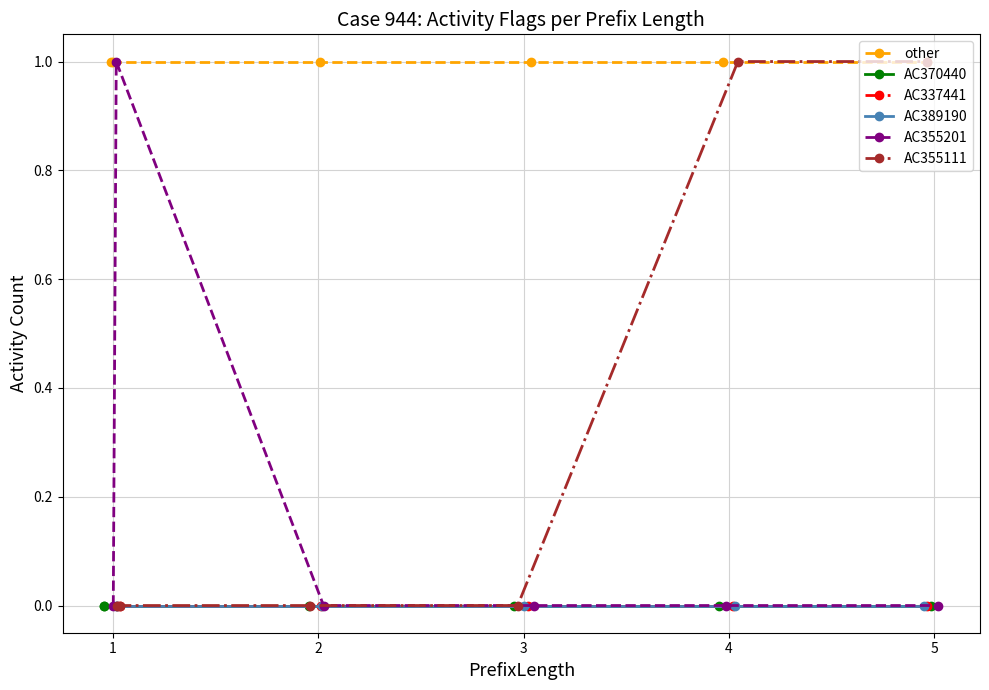

What is the spread (max minus min) of values at 5?

1